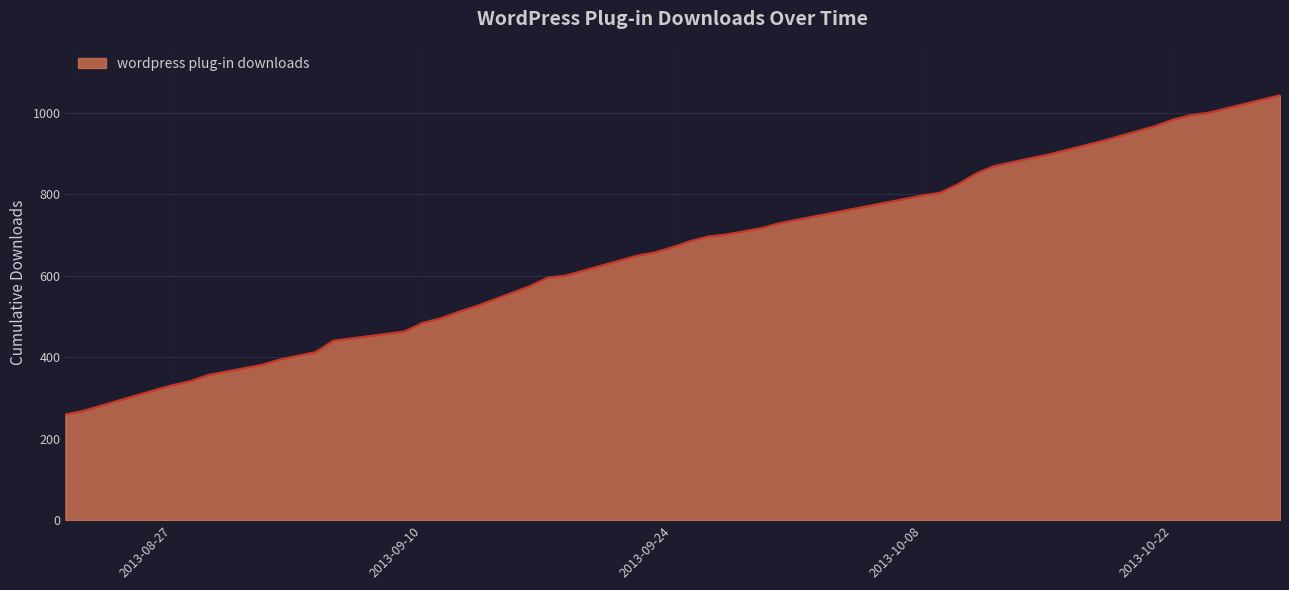

What is the greatest value displayed?

1043